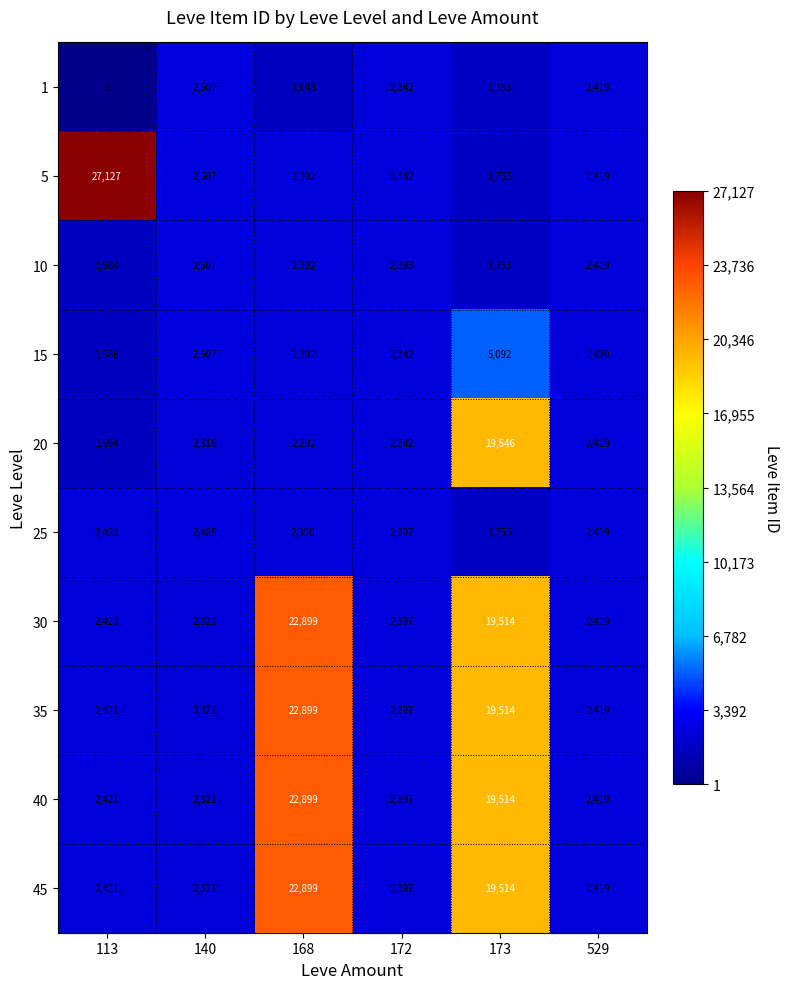

What is the difference between the highest and lowest values at 173?

17793